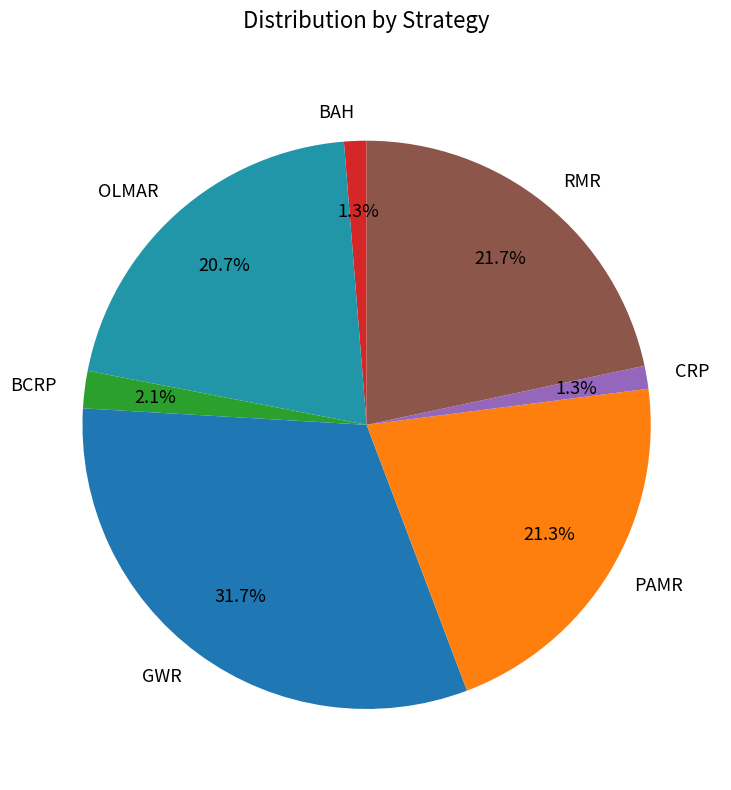

Does PAMR represent more than half of the total?

No